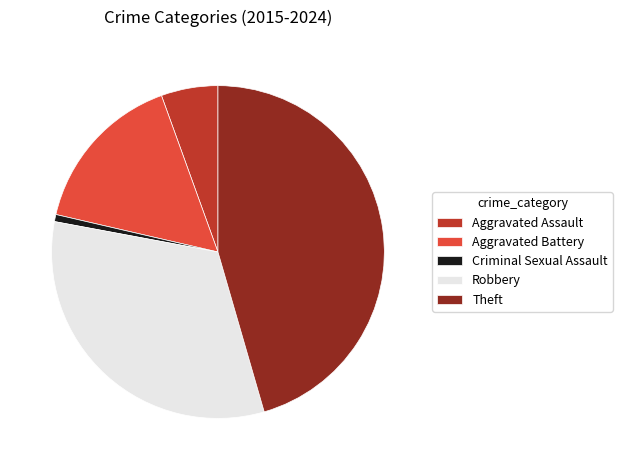

The Aggravated Assault slice represents 6% of the pie. True or false?

True